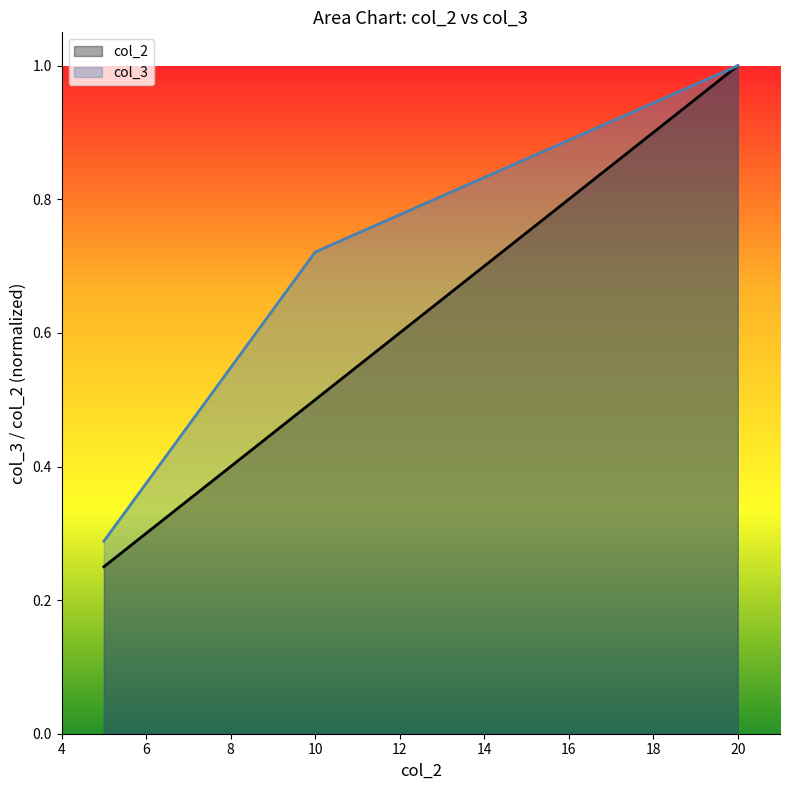

Reading left to right, extract all data points from this chart.

col_2: 0.2	0.5	1.0
col_3: 0.3	0.7	1.0